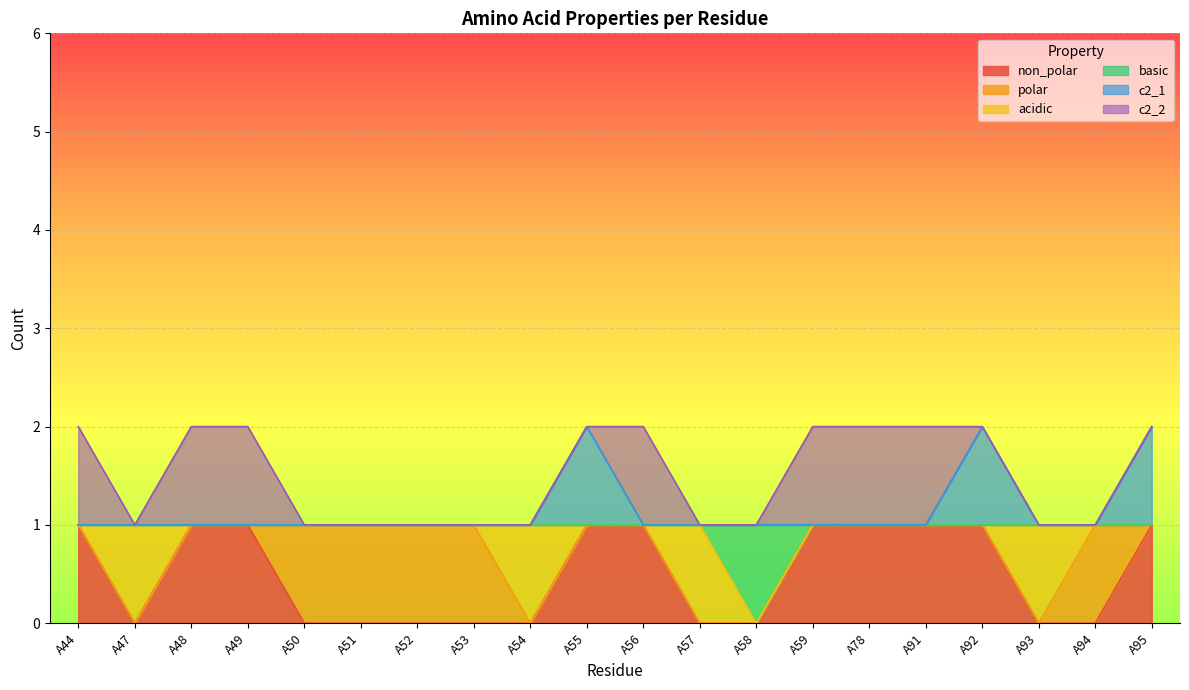

What are all the series names shown in the legend?

non_polar, polar, acidic, basic, c2_1, c2_2